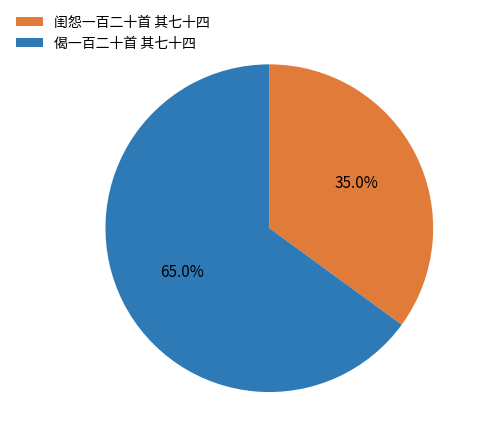

Count the number of slices in the pie.

2